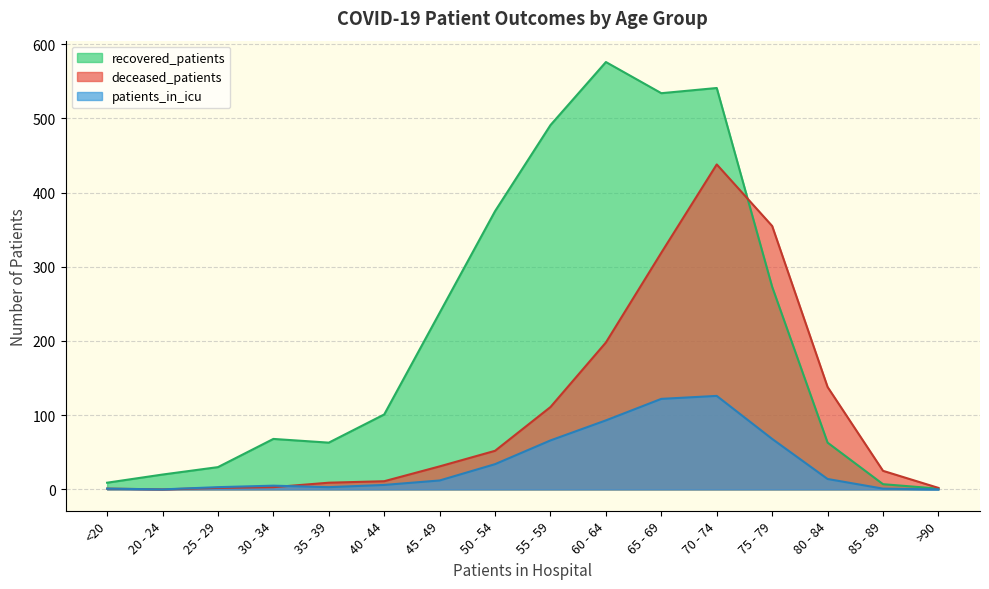

True or false: deceased_patients has more than 0 points higher than both neighbors.

True